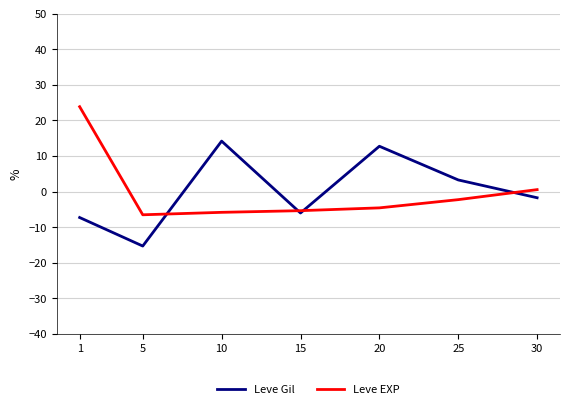

True or false: Leve Gil has a value of -1.7 at 15.

False